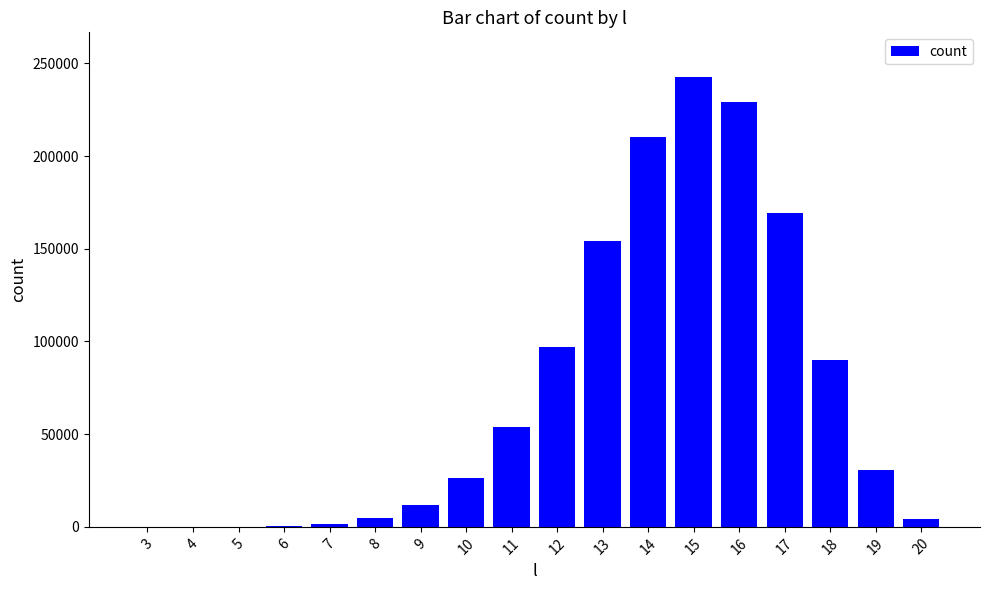

Is it true that the value at 17 is 73559?

False